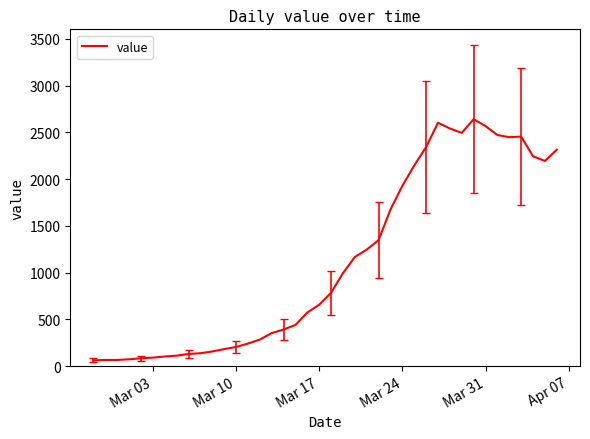

What is the difference between the maximum and minimum values?

2579